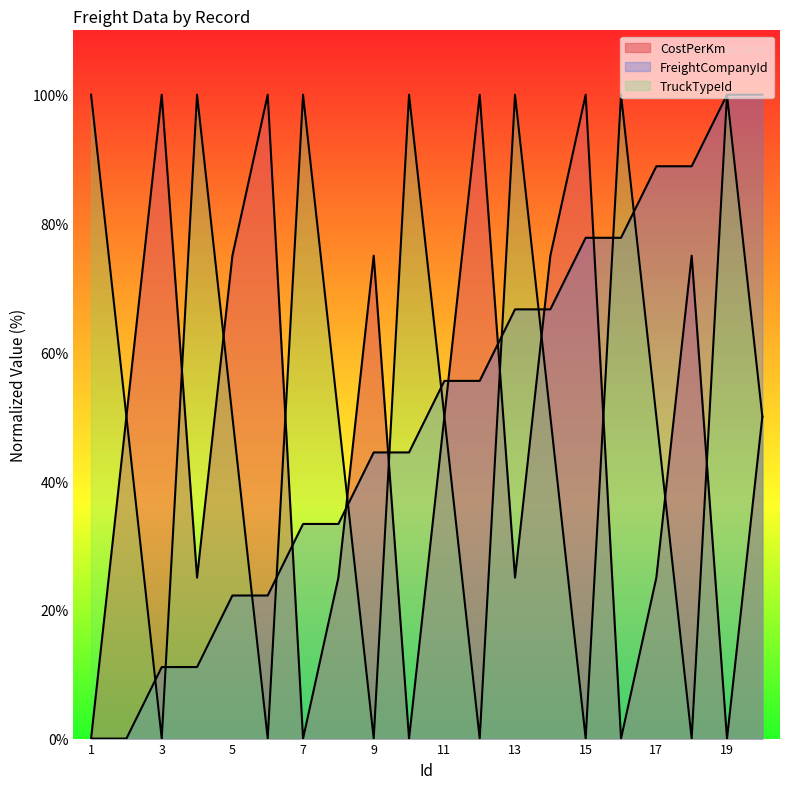

Reading left to right, transcribe all the data shown in this chart.

CostPerKm: 1=0.0	2=50.0	3=100.0	4=25.0	5=75.0	6=100.0	7=0.0	8=25.0	9=75.0	10=0.0	11=50.0	12=100.0	13=25.0	14=75.0	15=100.0	16=0.0	17=25.0	18=75.0	19=0.0	20=50.0
FreightCompanyId: 1=0.0	2=0.0	3=11.1	4=11.1	5=22.2	6=22.2	7=33.3	8=33.3	9=44.4	10=44.4	11=55.6	12=55.6	13=66.7	14=66.7	15=77.8	16=77.8	17=88.9	18=88.9	19=100.0	20=100.0
TruckTypeId: 1=100.0	2=50.0	3=0.0	4=100.0	5=50.0	6=0.0	7=100.0	8=50.0	9=0.0	10=100.0	11=50.0	12=0.0	13=100.0	14=50.0	15=0.0	16=100.0	17=50.0	18=0.0	19=100.0	20=50.0